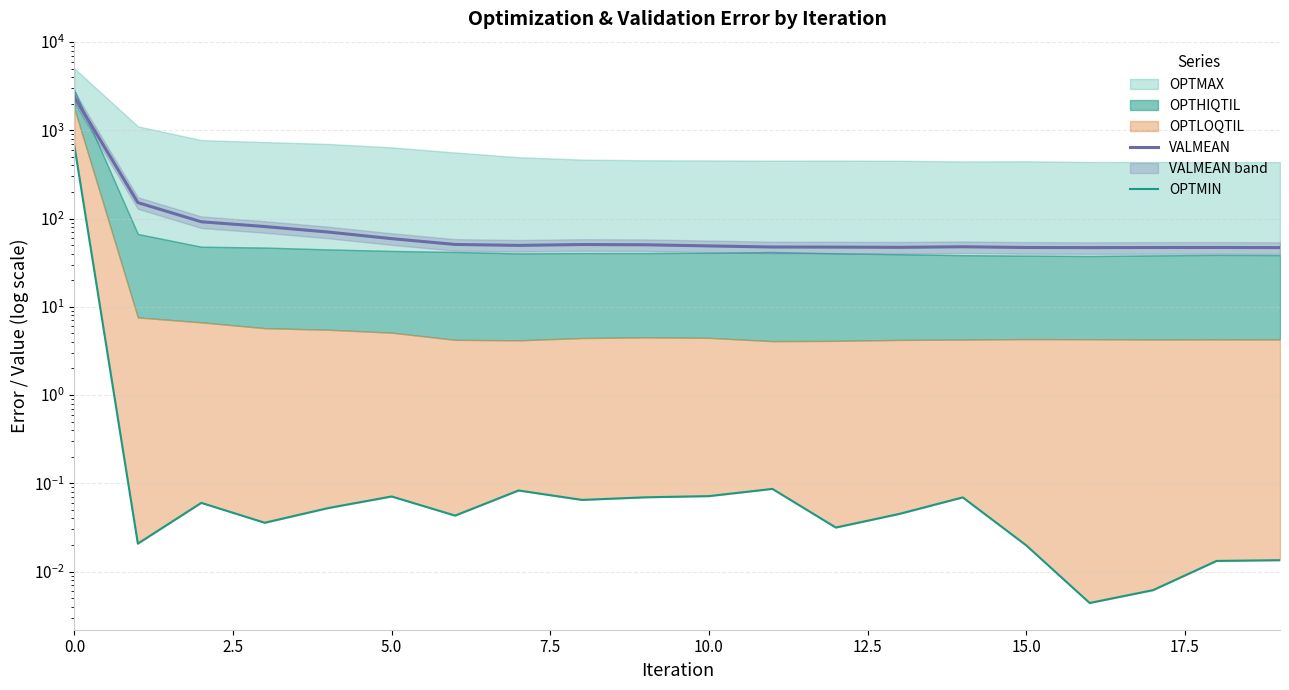

What is the difference between the highest and lowest values at 15?

47.0